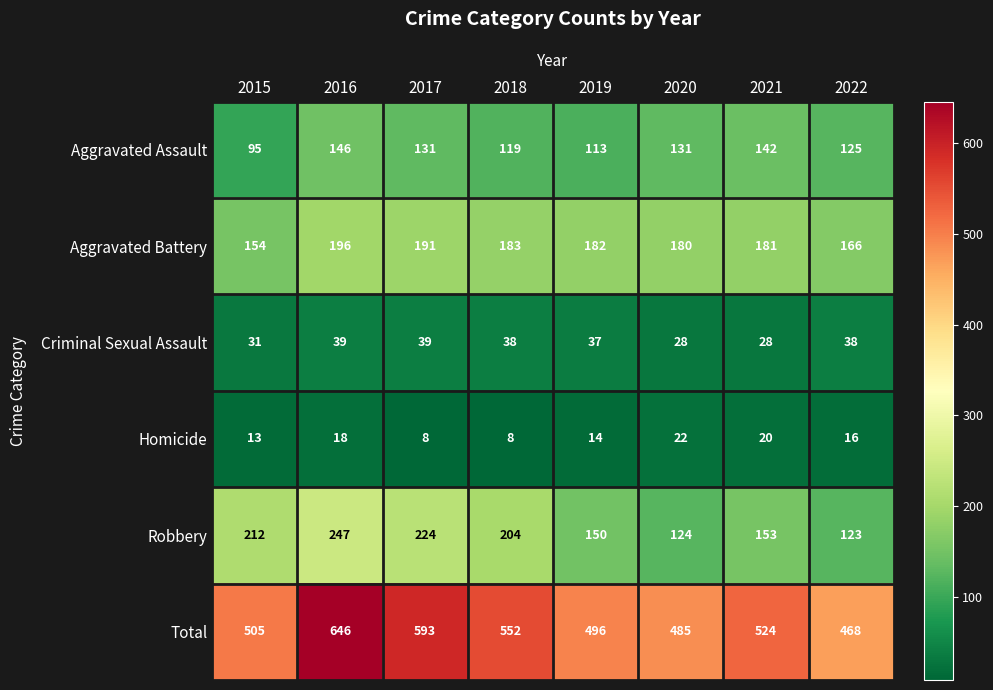

How many values in the Aggravated Assault series are below 131?

4